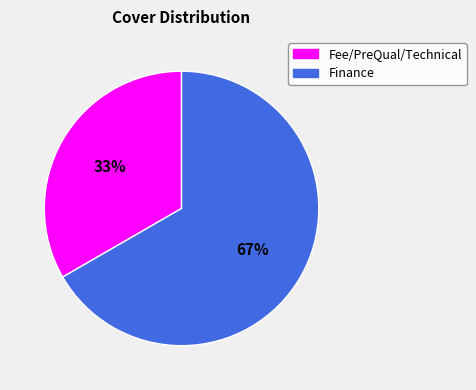

Which category accounts for the majority?

Finance